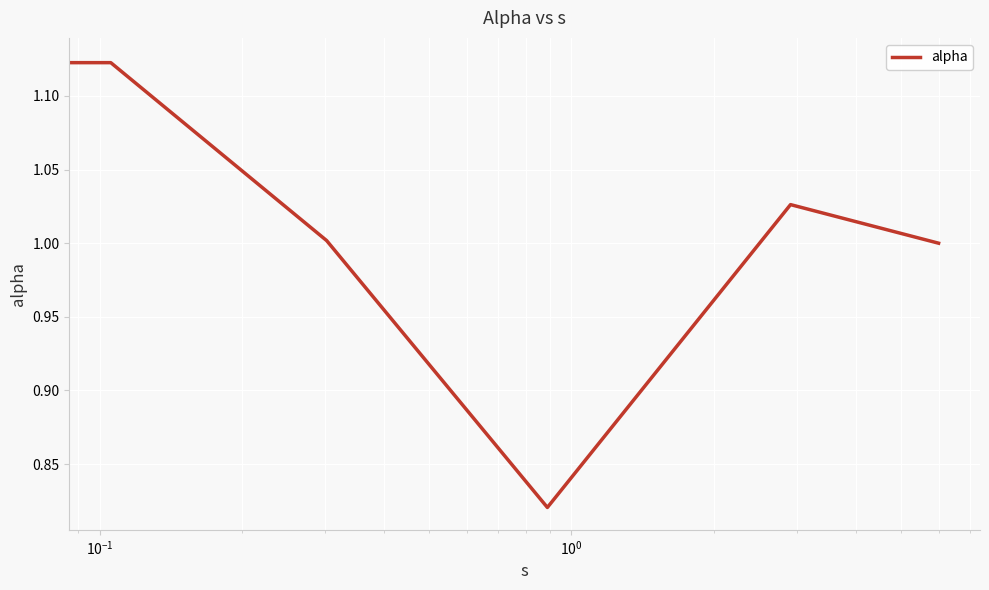

What is the difference between the maximum and second lowest values?

0.1